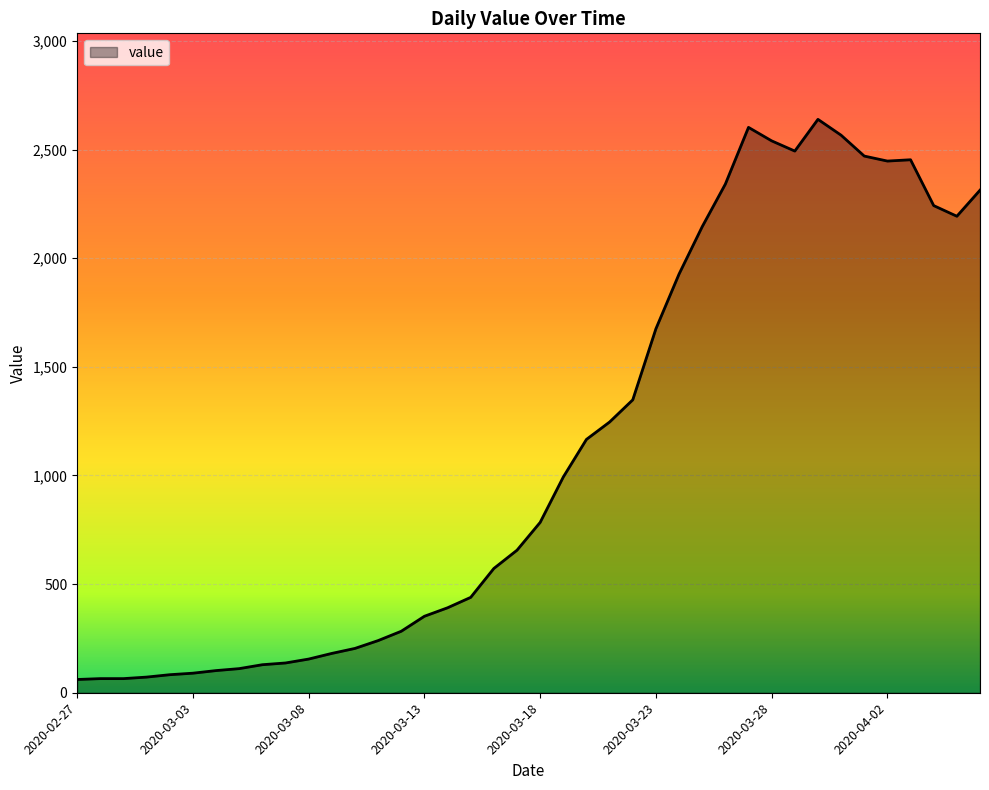

What is the smallest value displayed?

61